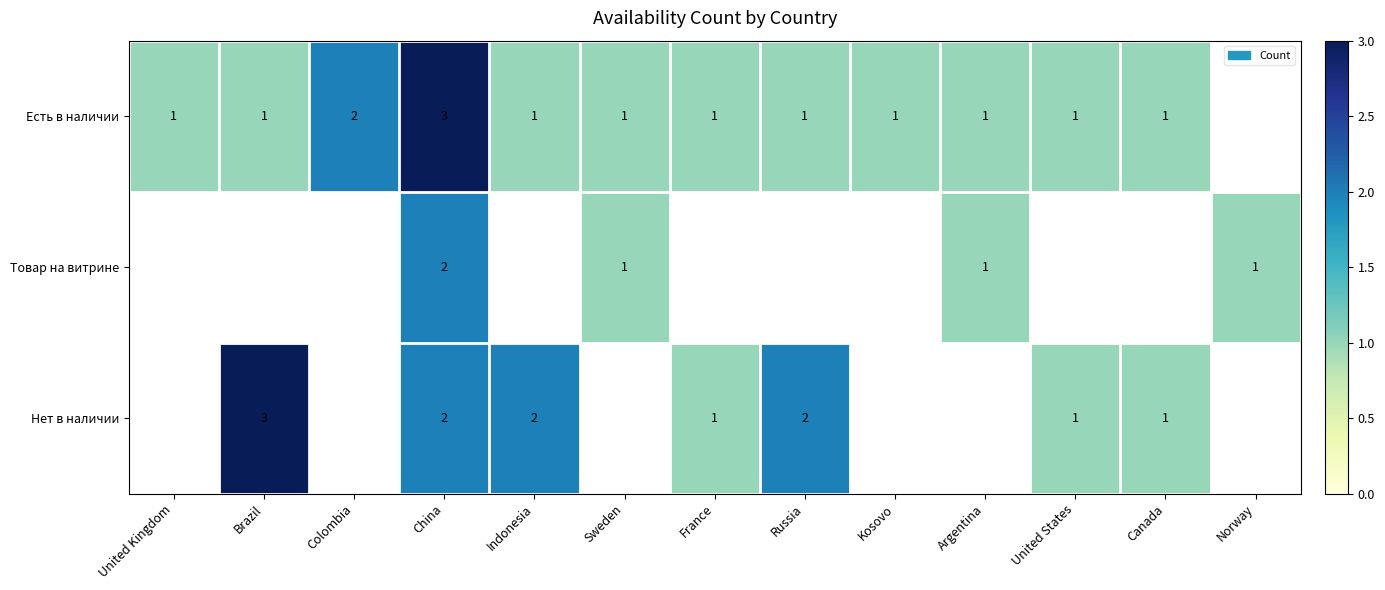

How many data points does each series have?

13